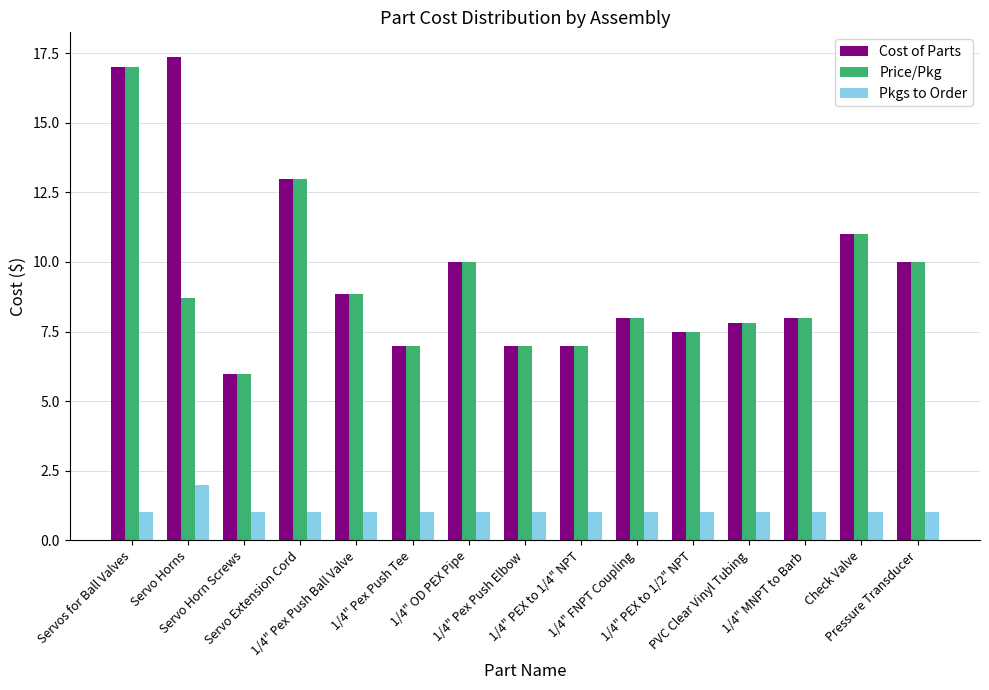

Is it true that Price/Pkg equals 3.1 at 1/4" Pex Push Tee?

False